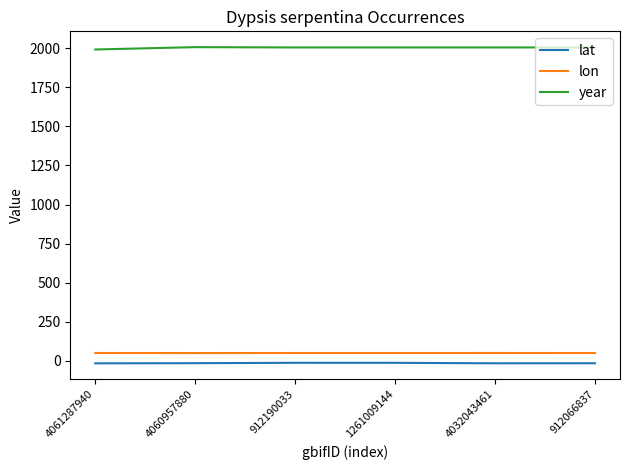

At how many categories does at least one series exceed 728?

6